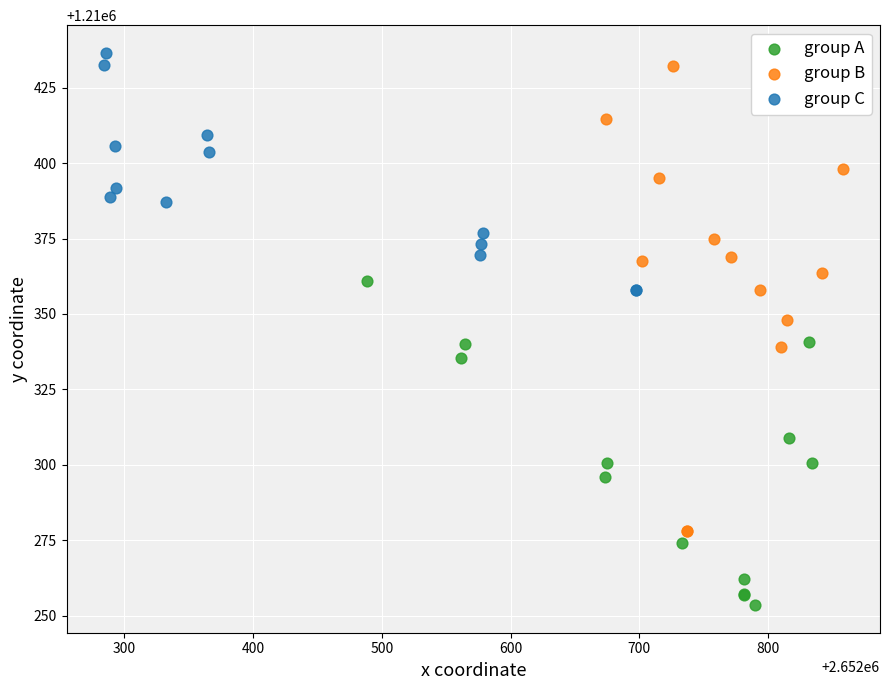

What are all the series names shown in the legend?

group A, group B, group C